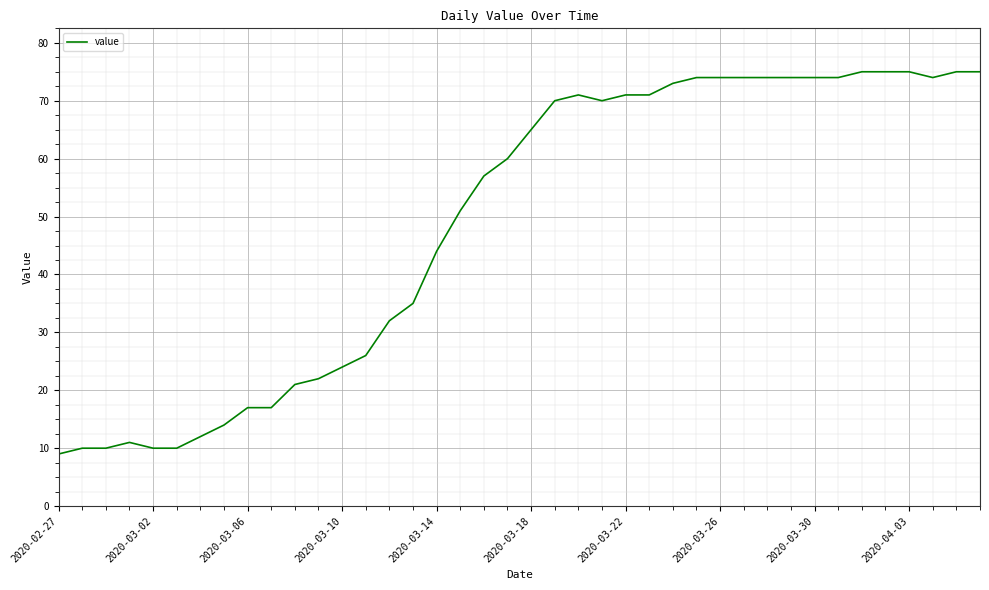

What is the difference between the maximum and minimum values?

66